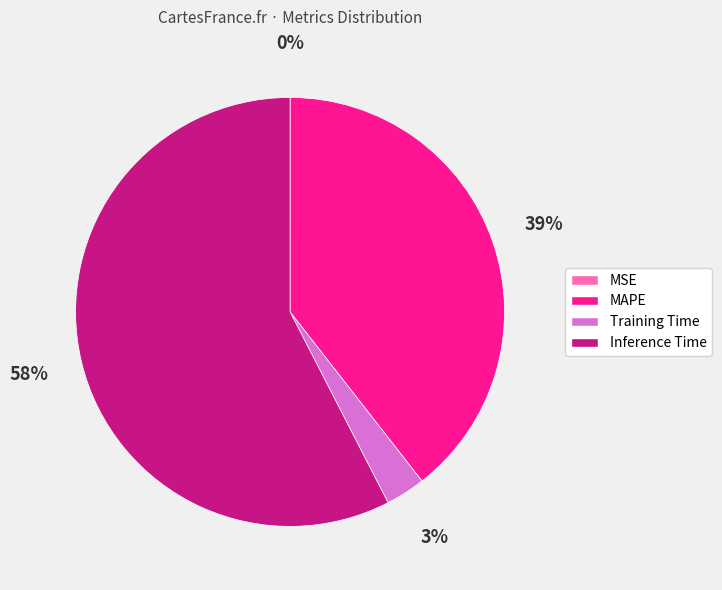

Is it true that Training Time is 15% of the pie?

False